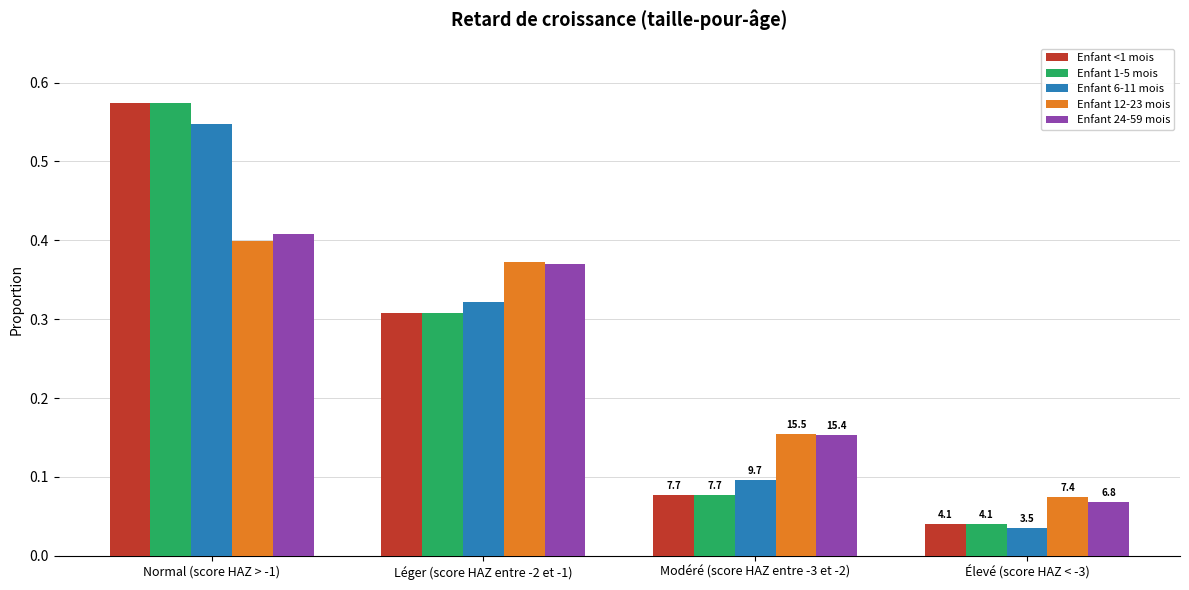

Which series has the widest spread of values?

Enfant <1 mois